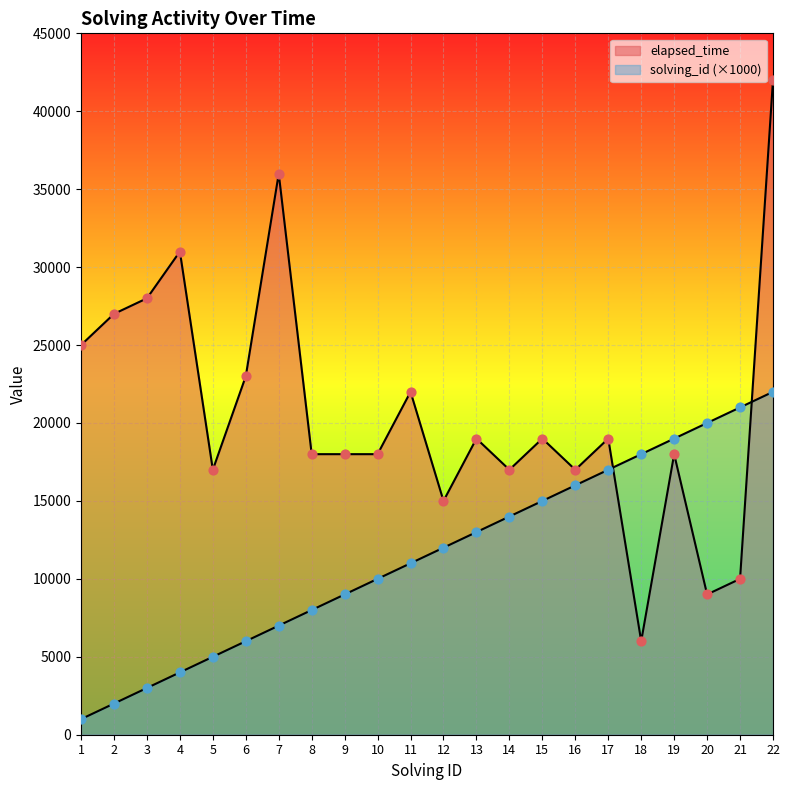

Which series contains the highest Y value?

elapsed_time